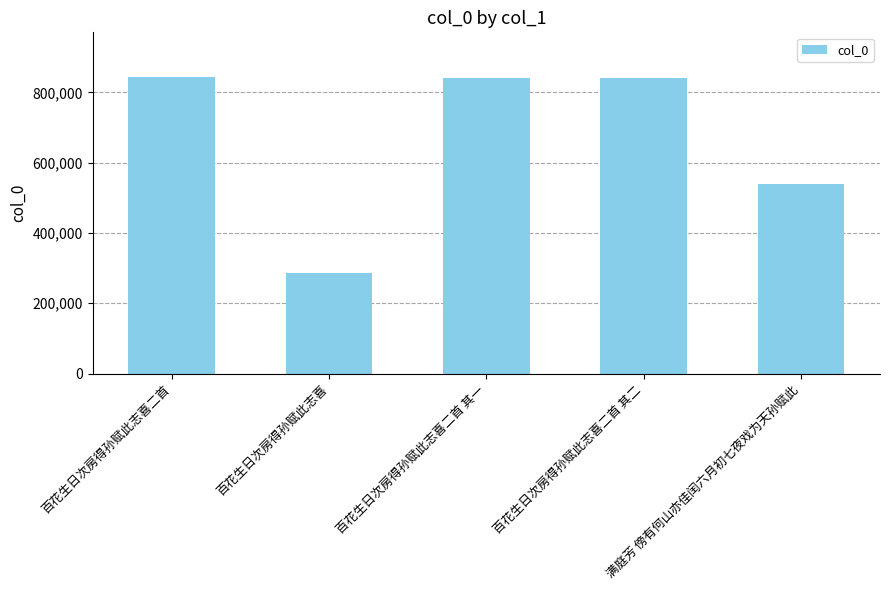

Which label corresponds to the smallest value in the chart?

百花生日次房得孙赋此志喜